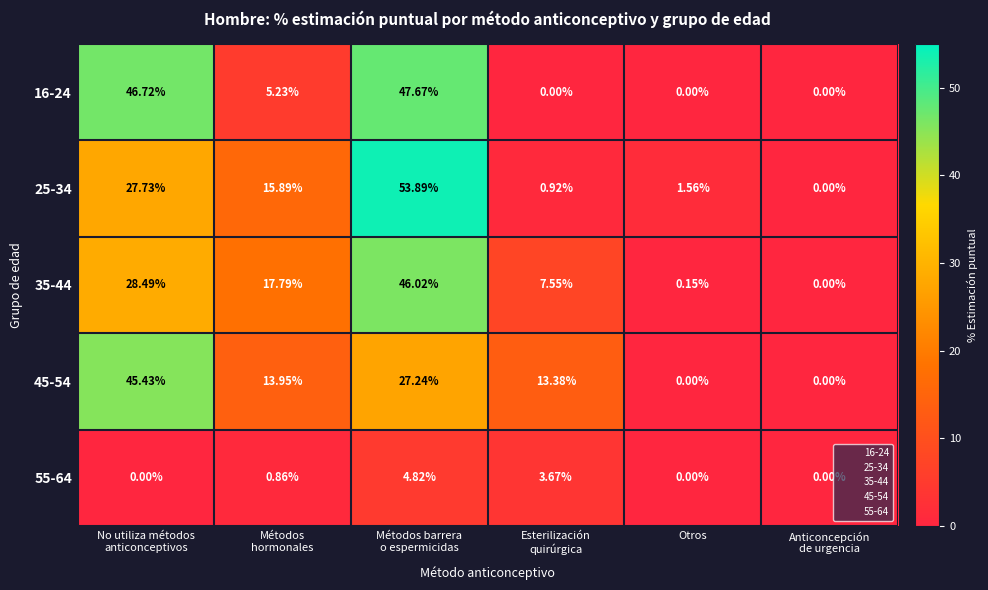

How many data points in 25-34 are less than 15?

3